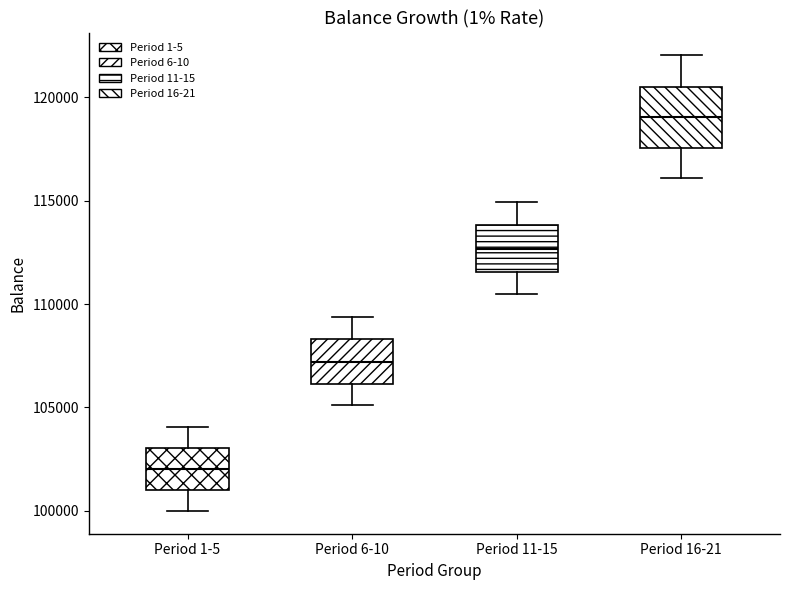

Which box's median line is the highest?

Period 16-21